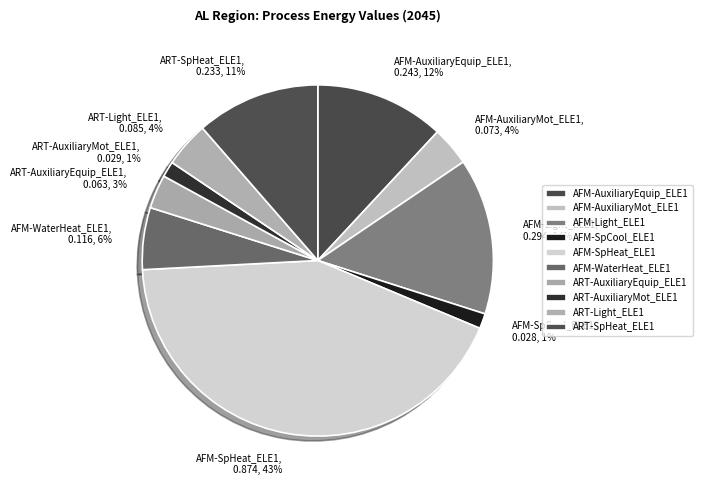

The AFM-WaterHeat_ELE1 slice represents 6% of the pie. True or false?

True